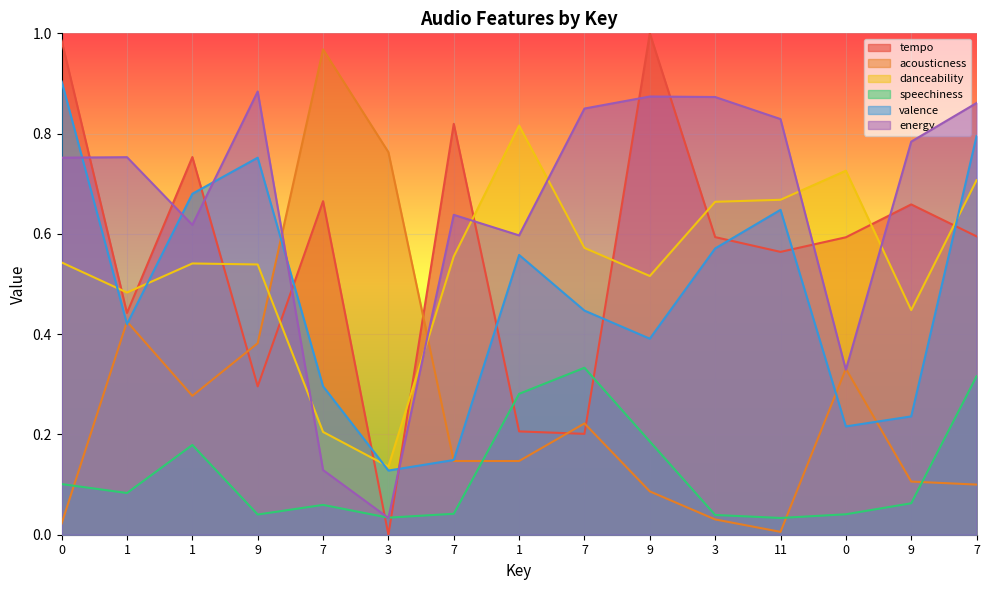

Reading left to right, what are all the values shown in this chart?

tempo: 0=1.0	1=0.4	1=0.8	9=0.3	7=0.7	3=0.0	7=0.8	1=0.2	7=0.2	9=1.0	3=0.6	11=0.6	0=0.6	9=0.7	7=0.6
acousticness: 0=0.0	1=0.4	1=0.3	9=0.4	7=1.0	3=0.8	7=0.1	1=0.1	7=0.2	9=0.1	3=0.0	11=0.0	0=0.3	9=0.1	7=0.1
danceability: 0=0.5	1=0.5	1=0.5	9=0.5	7=0.2	3=0.1	7=0.6	1=0.8	7=0.6	9=0.5	3=0.7	11=0.7	0=0.7	9=0.4	7=0.7
speechiness: 0=0.1	1=0.1	1=0.2	9=0.0	7=0.1	3=0.0	7=0.0	1=0.3	7=0.3	9=0.2	3=0.0	11=0.0	0=0.0	9=0.1	7=0.3
valence: 0=0.9	1=0.4	1=0.7	9=0.8	7=0.3	3=0.1	7=0.1	1=0.6	7=0.4	9=0.4	3=0.6	11=0.6	0=0.2	9=0.2	7=0.8
energy: 0=0.8	1=0.8	1=0.6	9=0.9	7=0.1	3=0.0	7=0.6	1=0.6	7=0.8	9=0.9	3=0.9	11=0.8	0=0.3	9=0.8	7=0.9